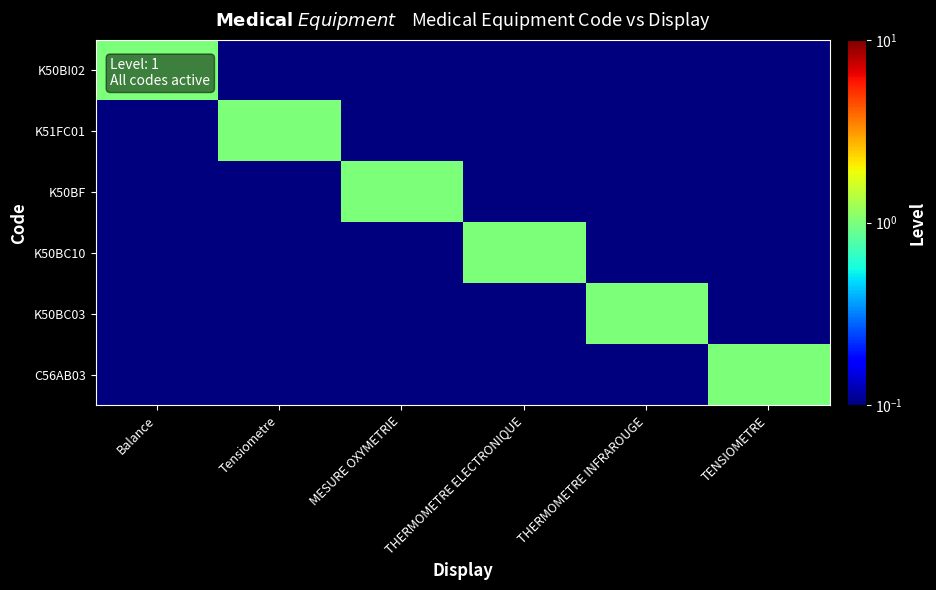

At which category is the sum across all series the highest?

Balance